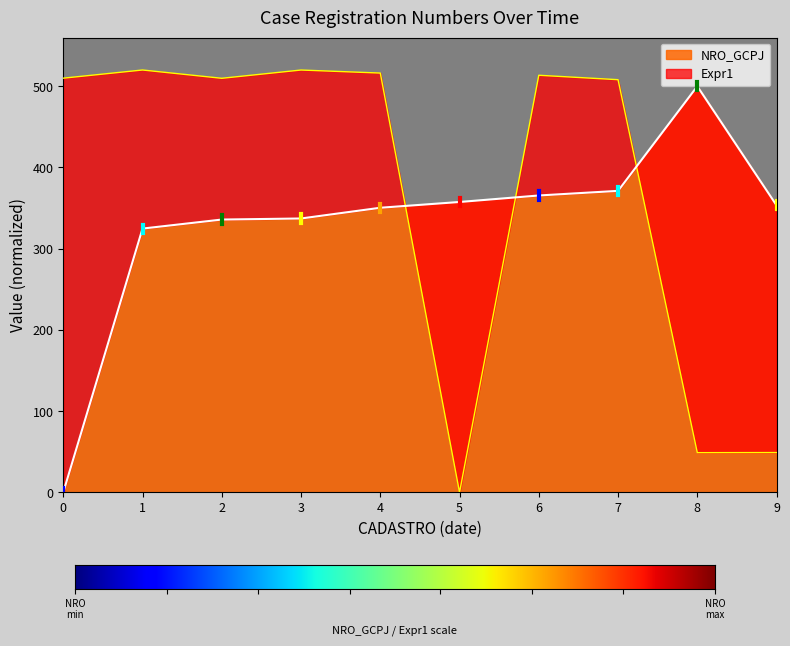

Is it true that NRO_GCPJ equals 313.0 at 0?

False